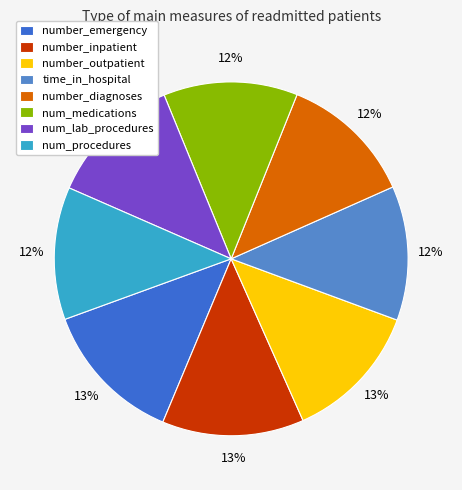

What is the ratio of the value at time_in_hospital to the value at num_medications?

1.0